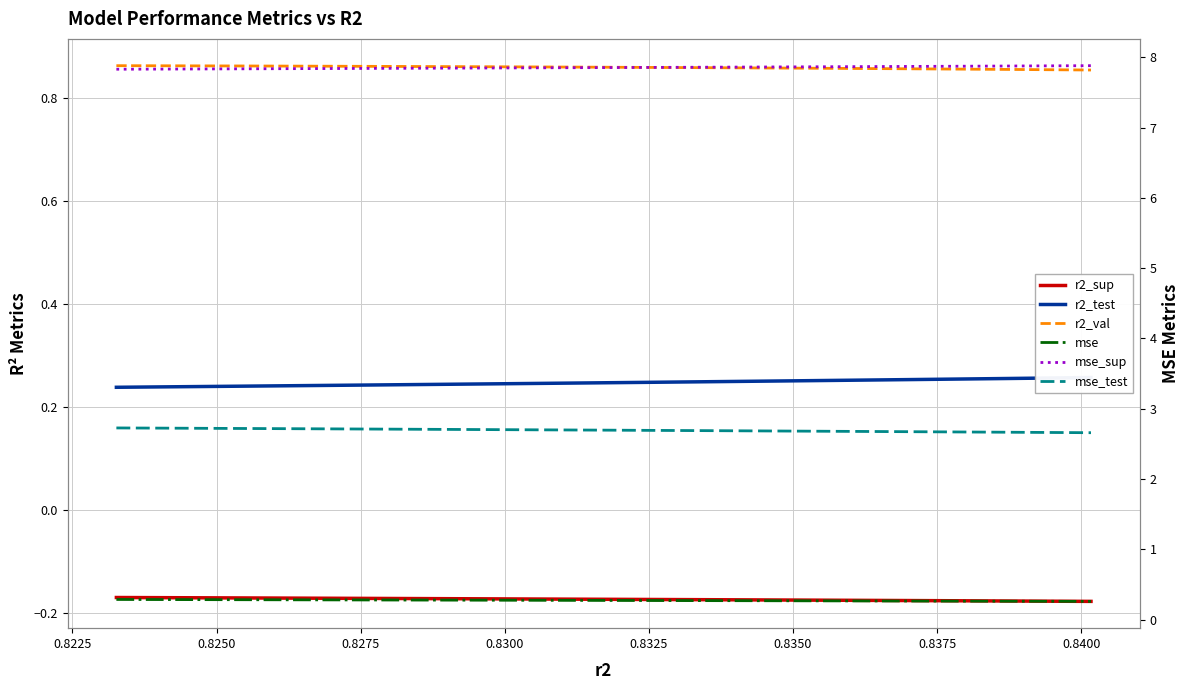

Which series has the largest range (max minus min)?

mse_test